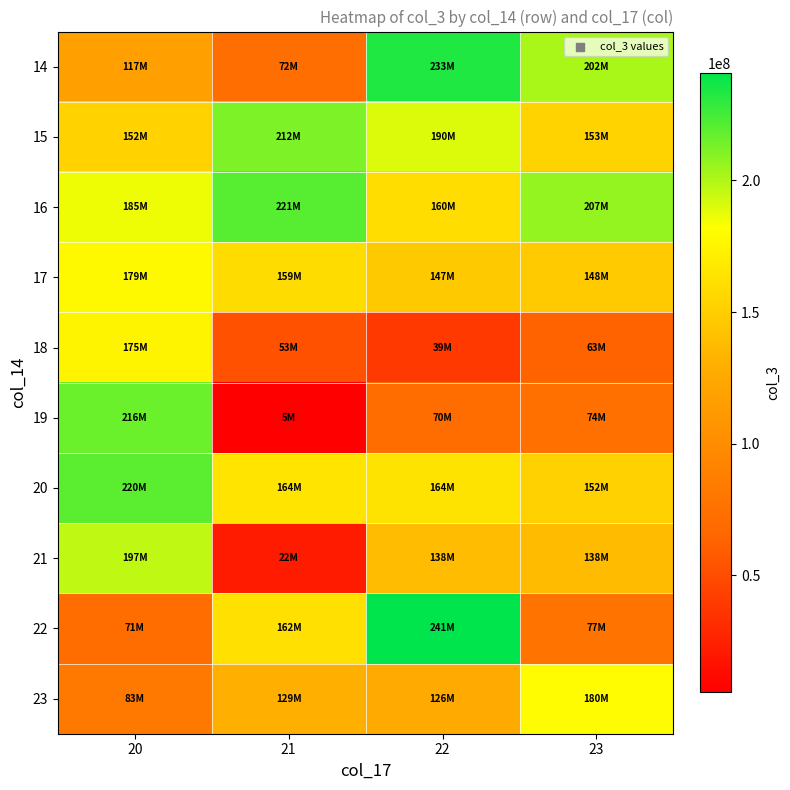

What is the greatest value displayed?

240928344